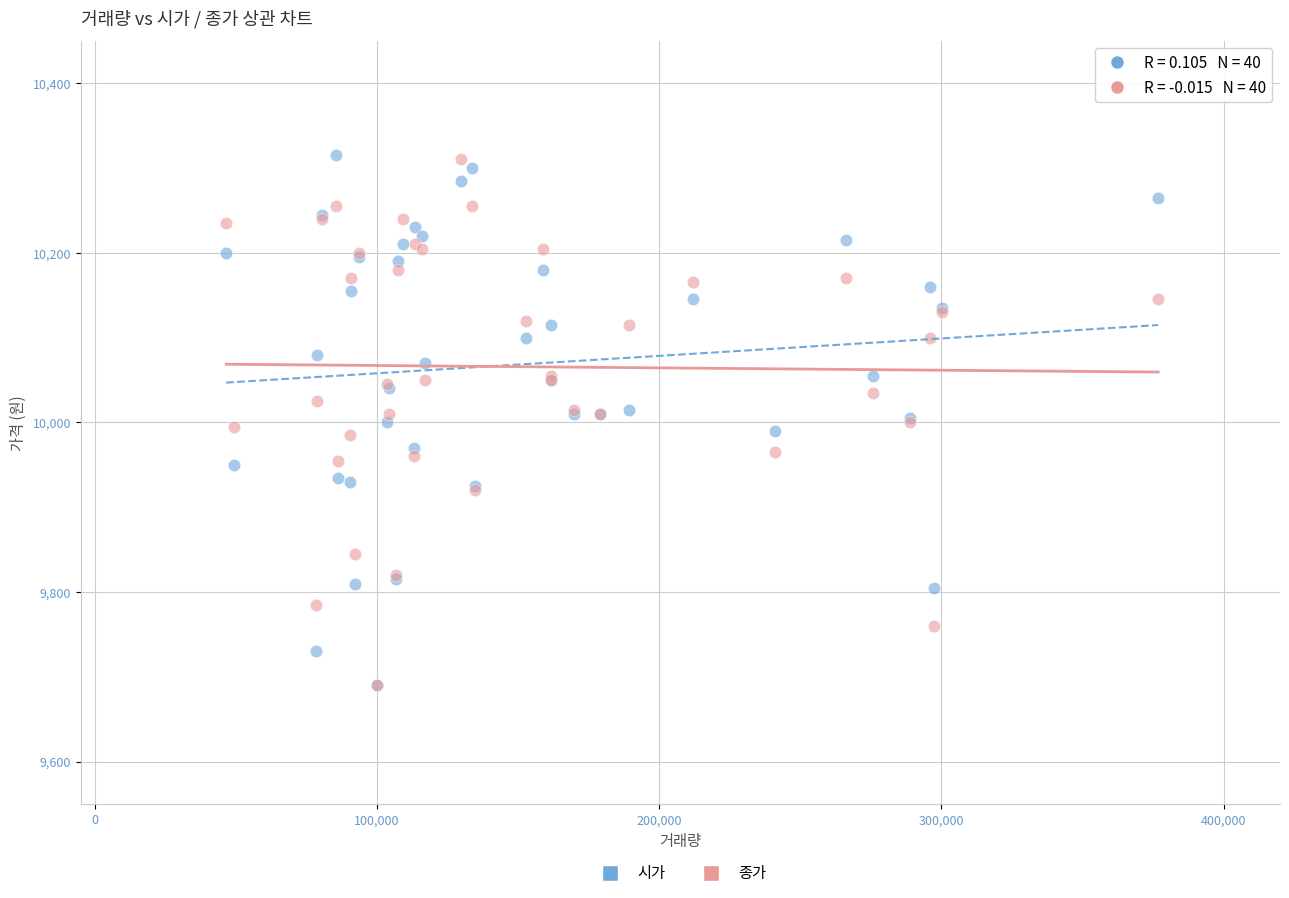

What are all the series names shown in the legend?

시가, 종가